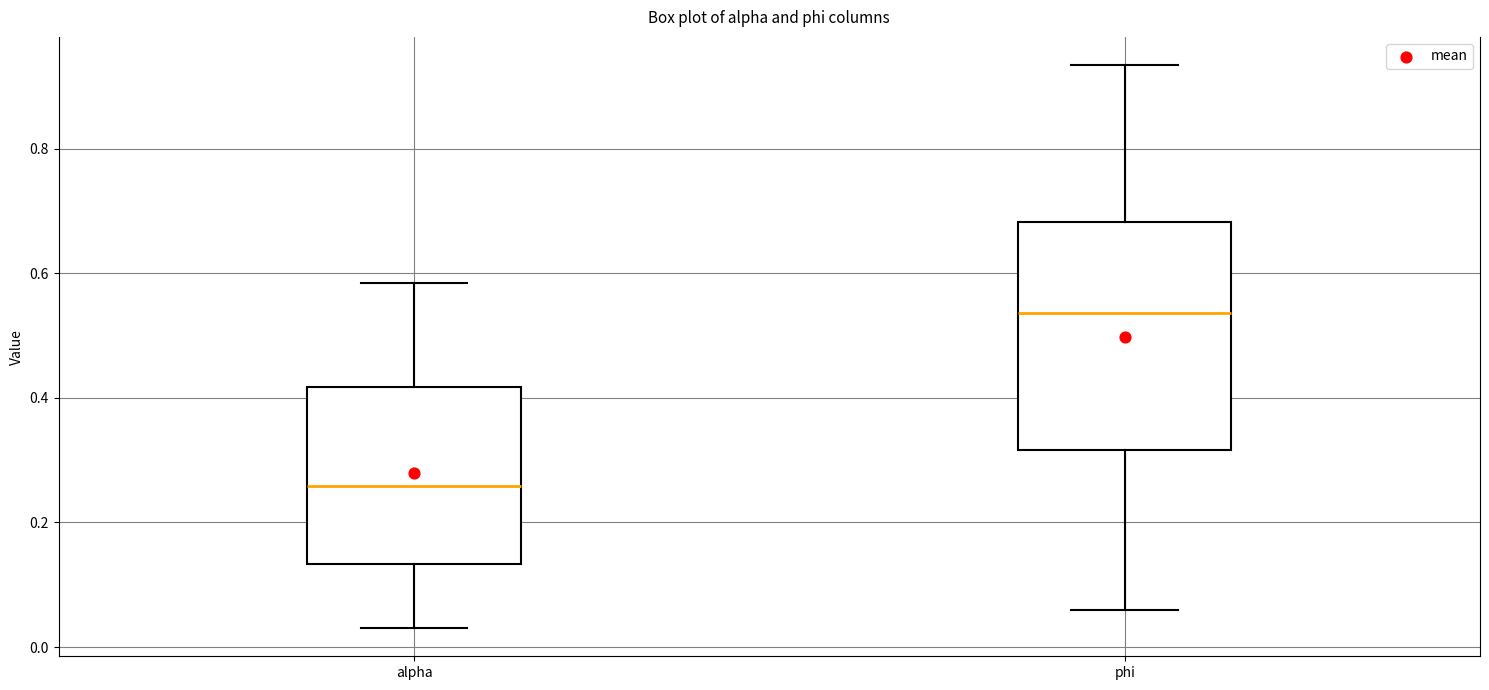

Where does the median line of the box for alpha sit on the y-axis? The values are not printed on the chart, so give them approximately, as read against the axis.

0.26